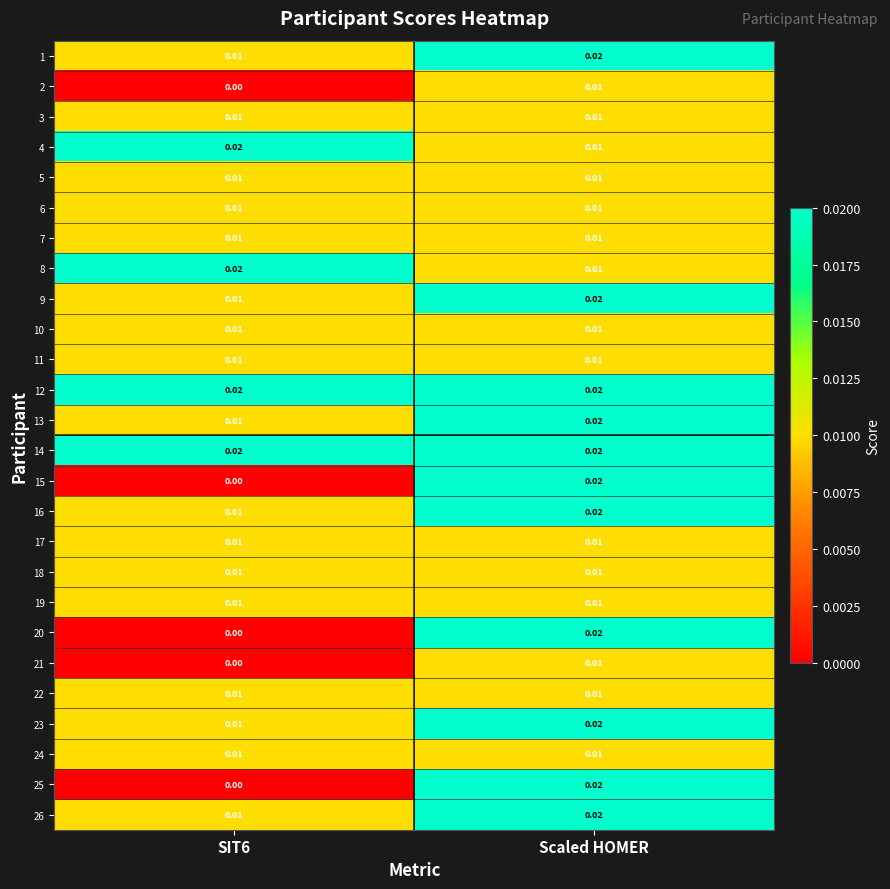

At which label does 8 reach its minimum?

Scaled HOMER